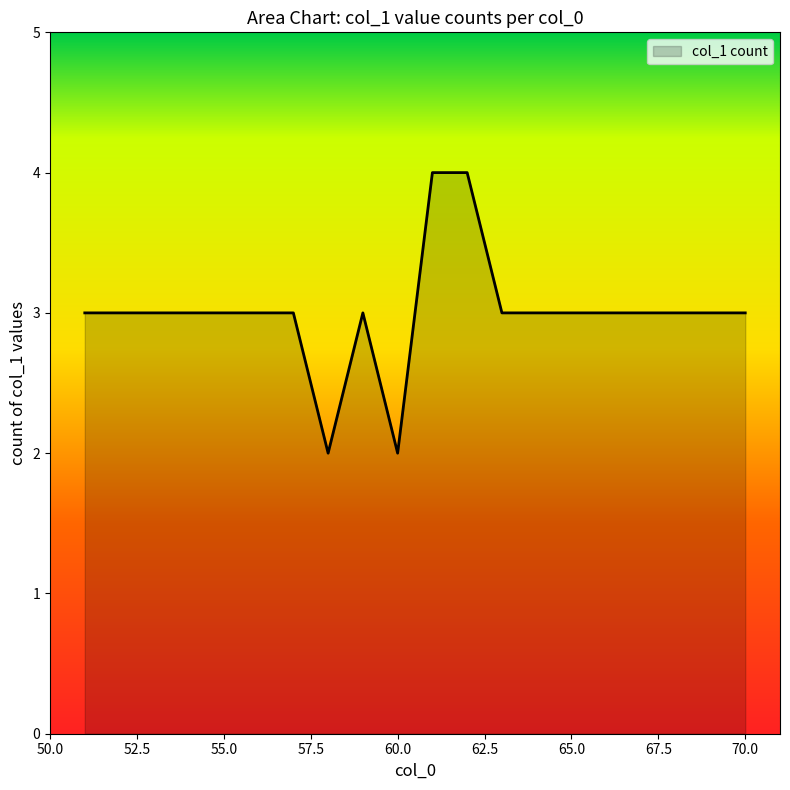

What is the maximum value shown in the chart?

4